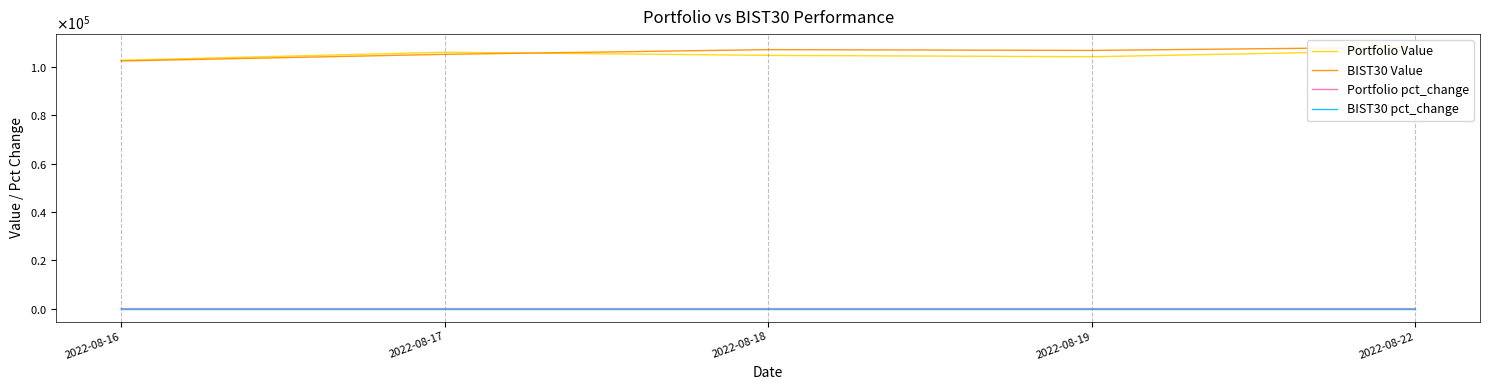

The Portfolio pct_change series shows 0.0 at 2022-08-22. True or false?

False